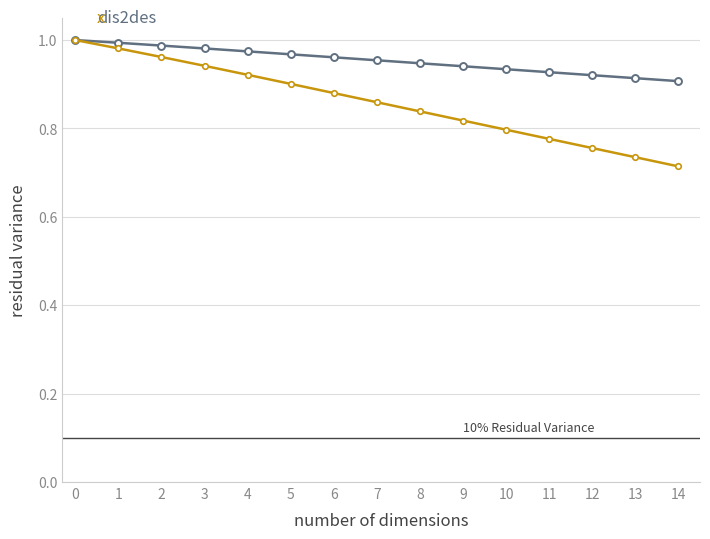

What is the total value across all series at 6?

1.8